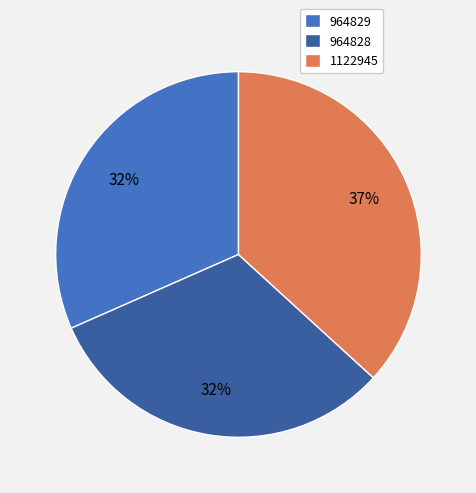

Does 1122945 account for over 50% of the chart?

No